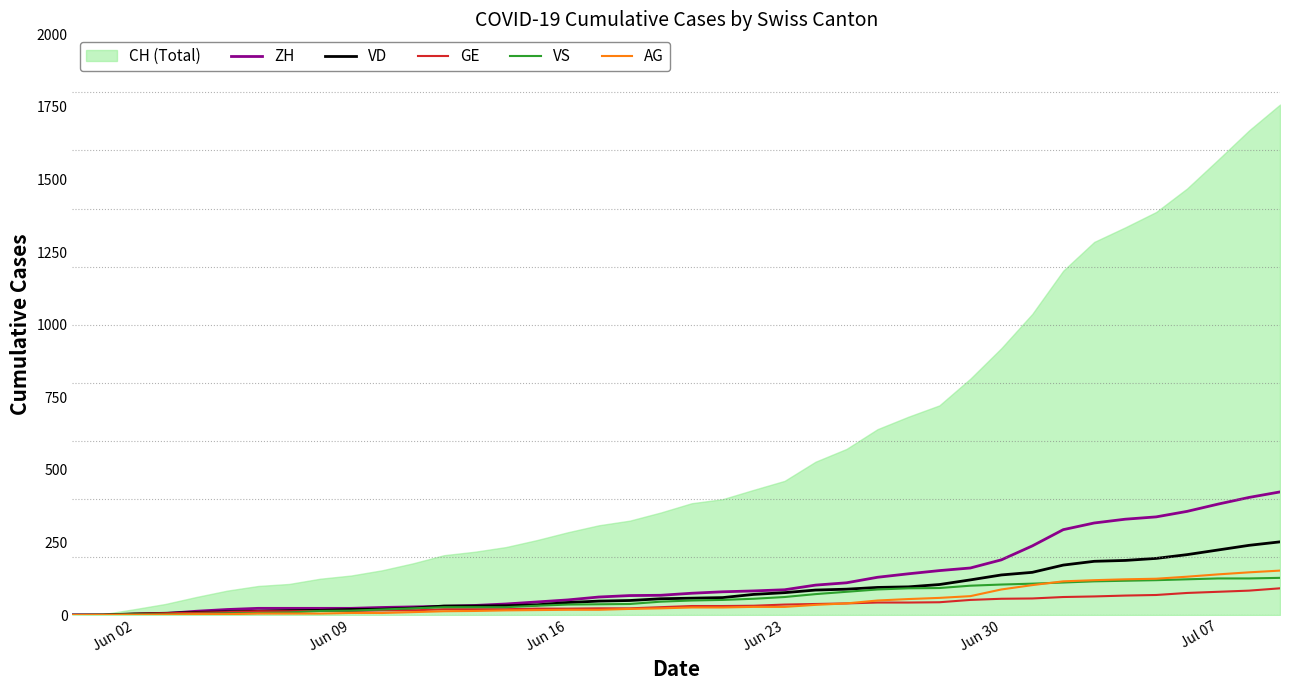

How many intersections are there between VS and VD?

1